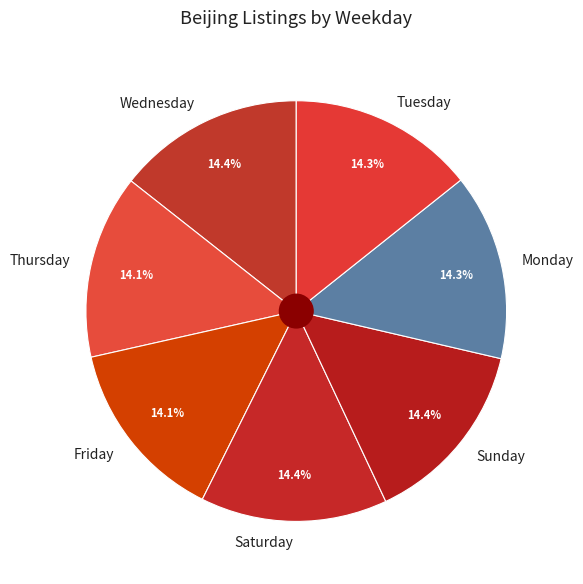

Count the number of slices in the pie.

7